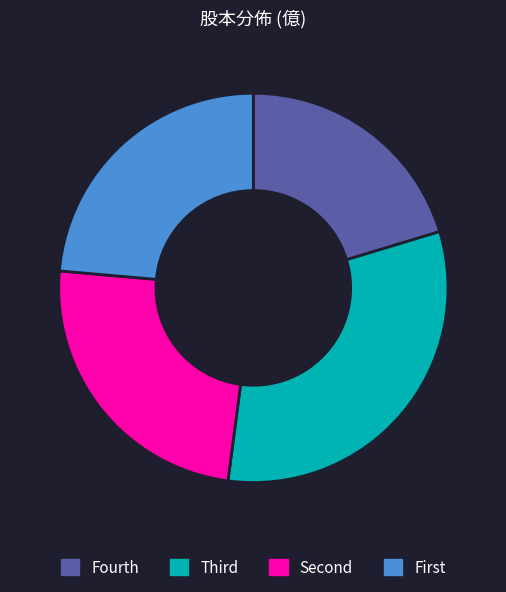

The Fourth slice represents 8% of the pie. True or false?

False